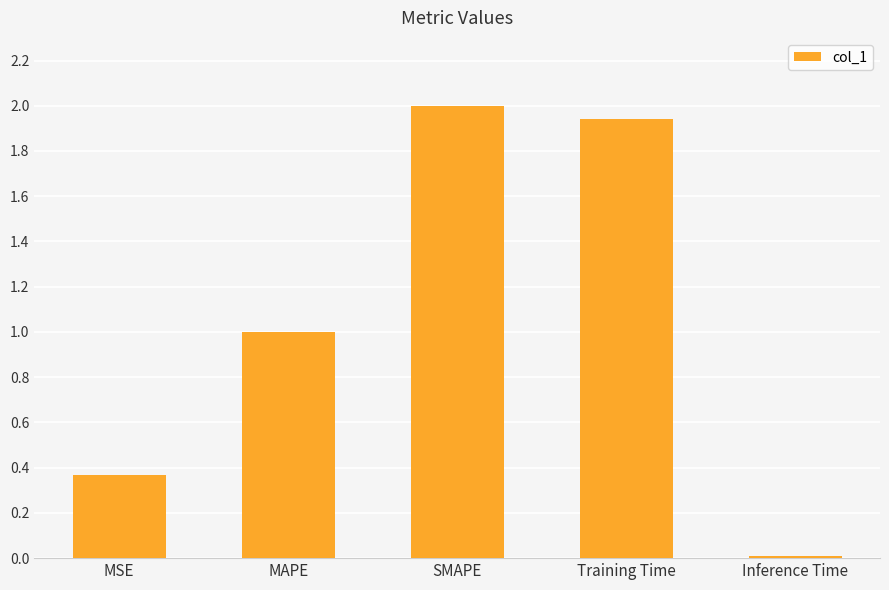

How many distinct data groups are displayed?

1